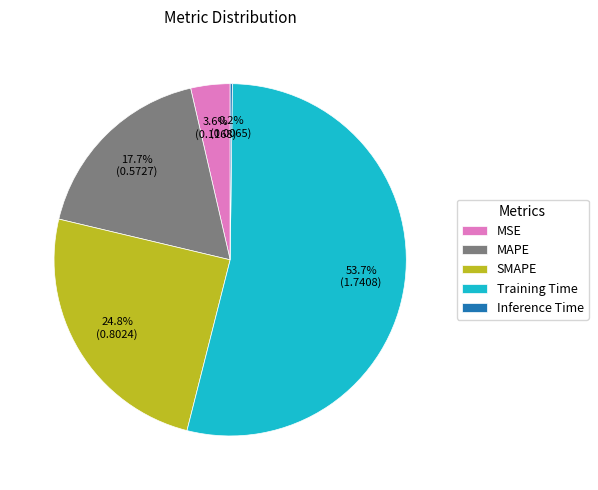

To the nearest percent, what percentage of the pie is SMAPE?

25%